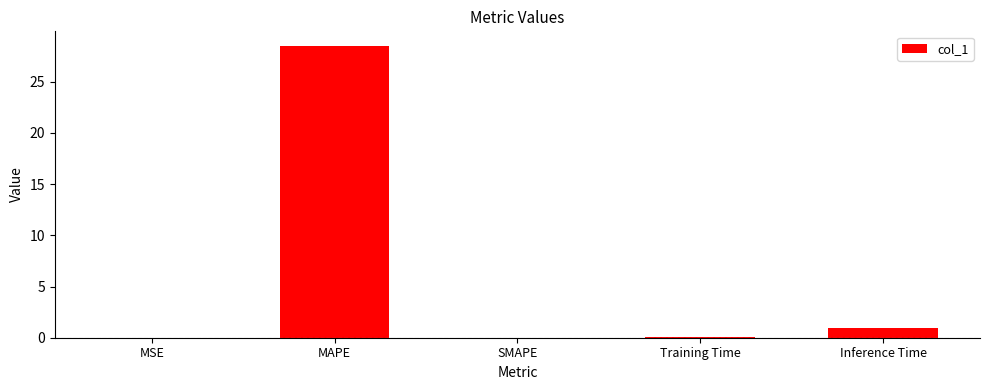

At which label is the value closest to 14?

Inference Time